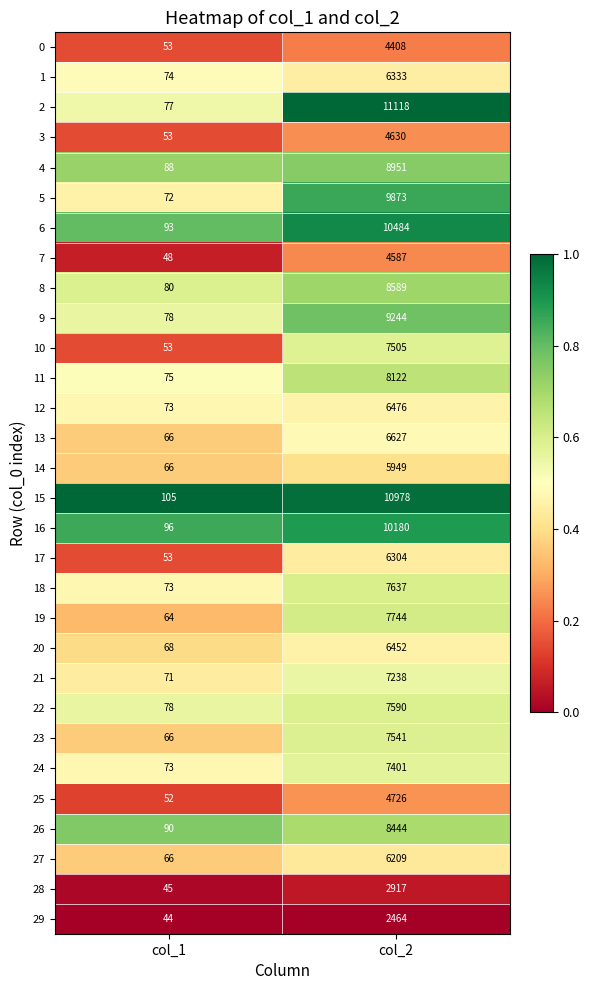

Where is 0 nearest to the value 2230?

col_1